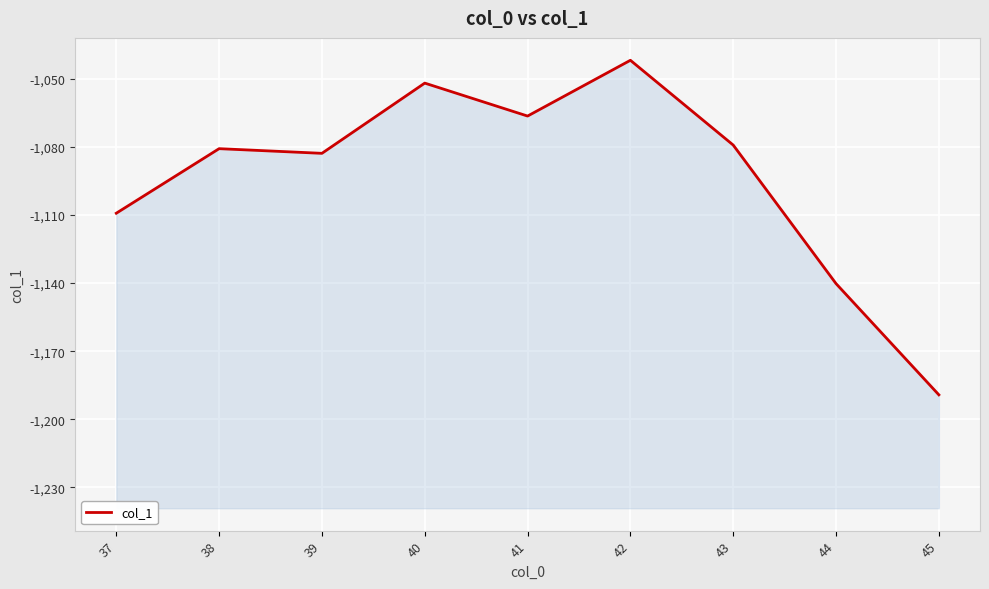

The chart shows a value of -1140.2 at 44. True or false?

True